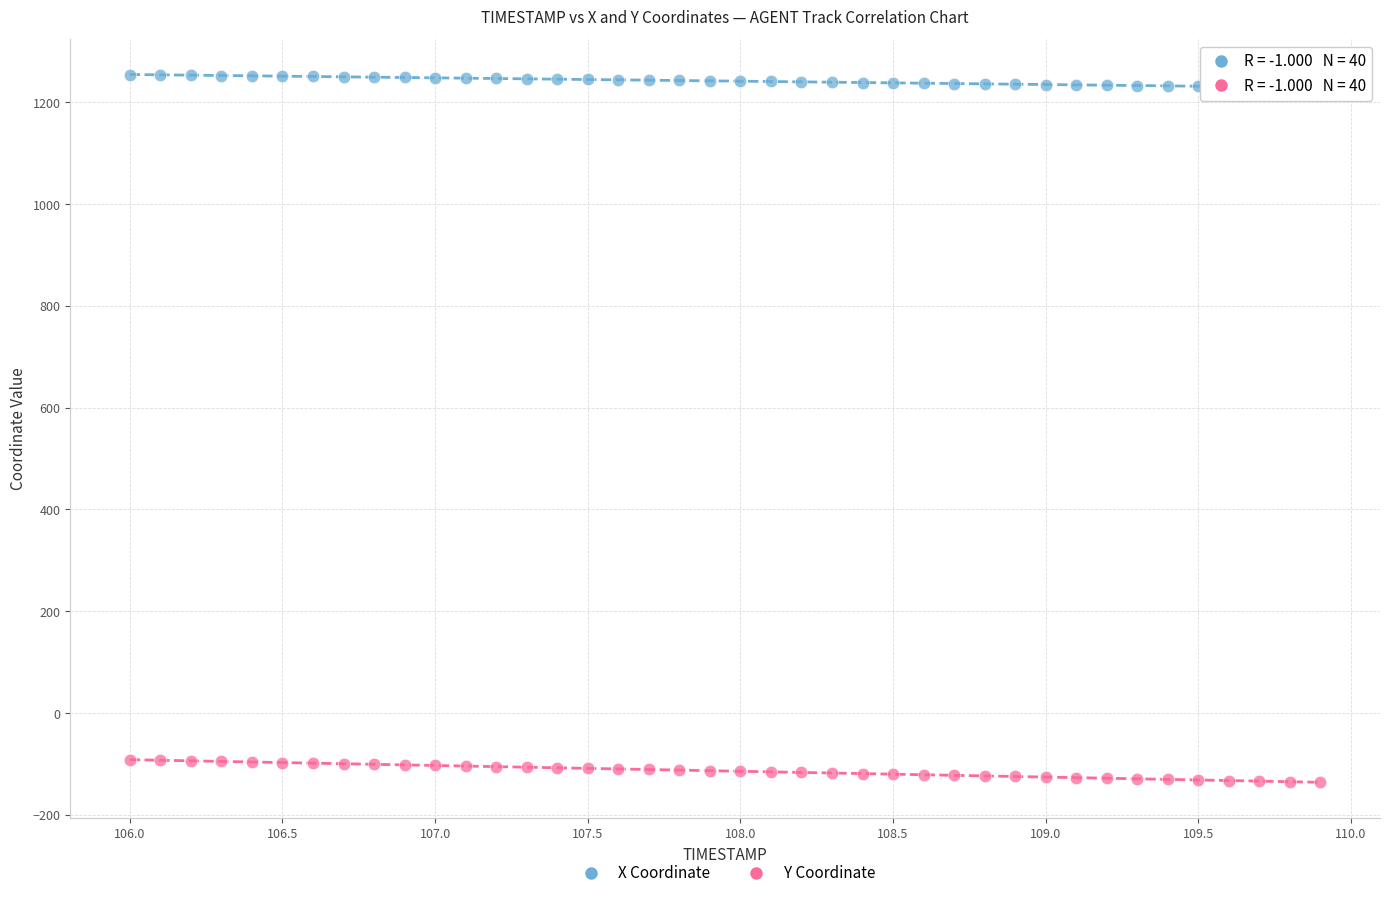

Across all data points, what is the range of X values (max minus min)?

3.9